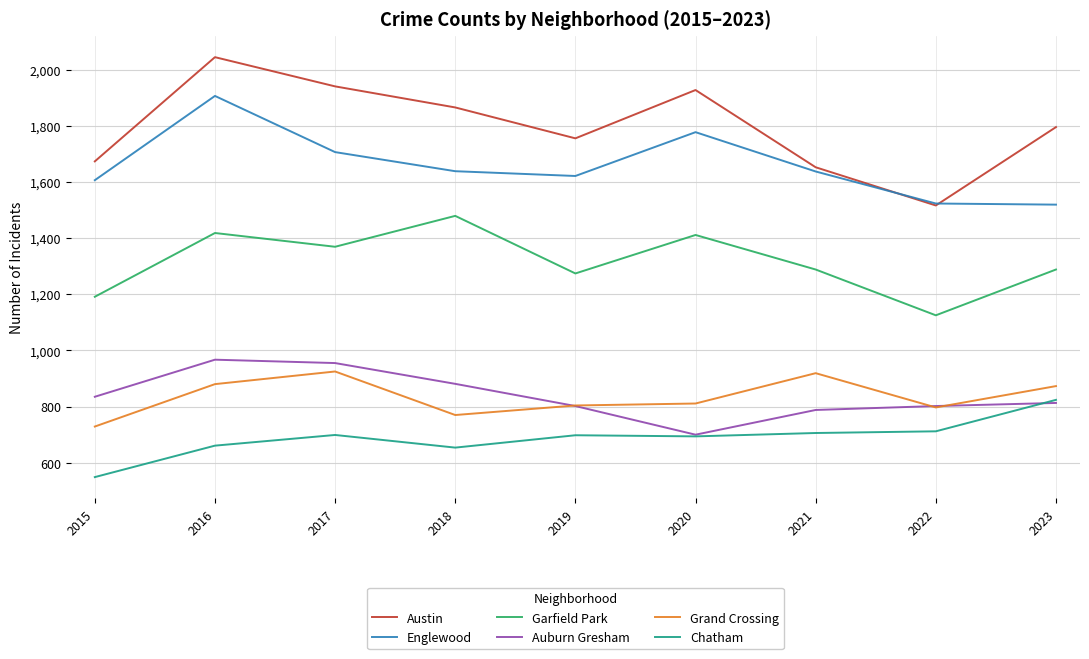

How many distinct data groups are displayed?

6